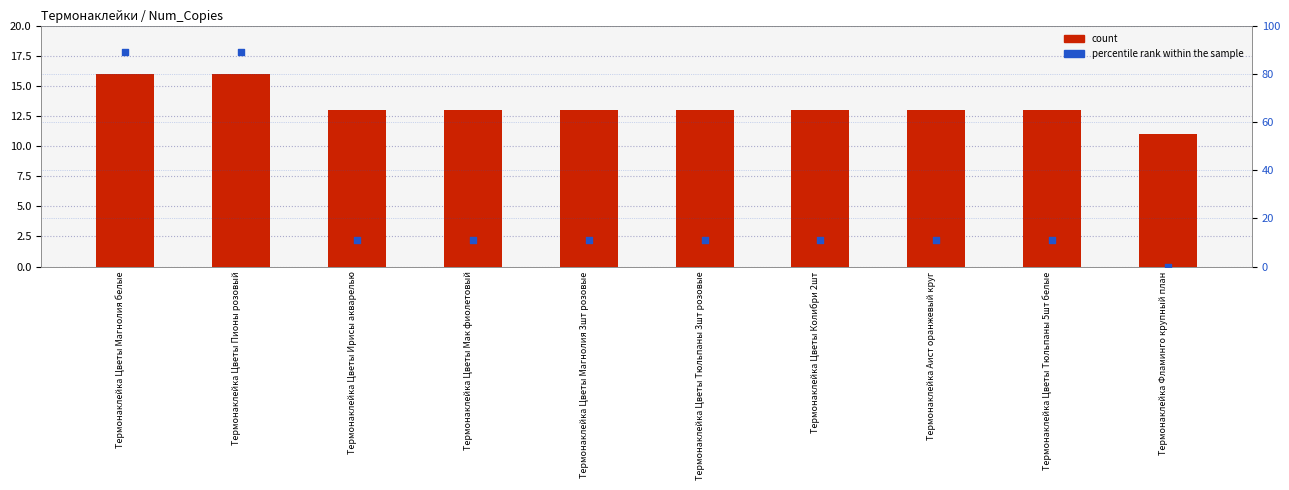

Which series has the largest total across all categories?

percentile rank within the sample